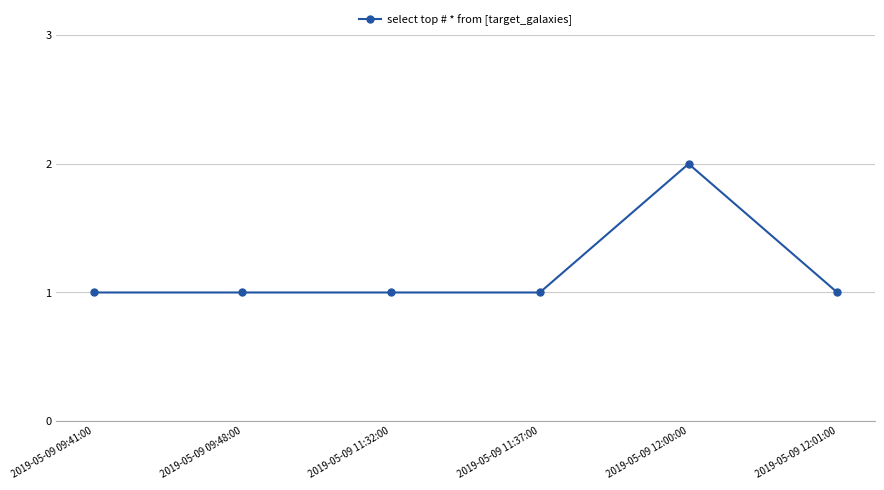

What is the value of the 2nd point from the left?

1